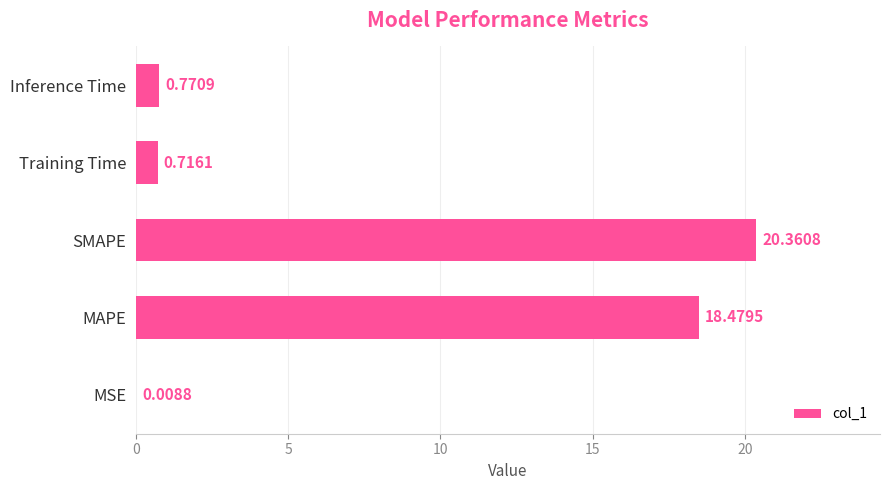

Between SMAPE and MSE, which is larger?

SMAPE